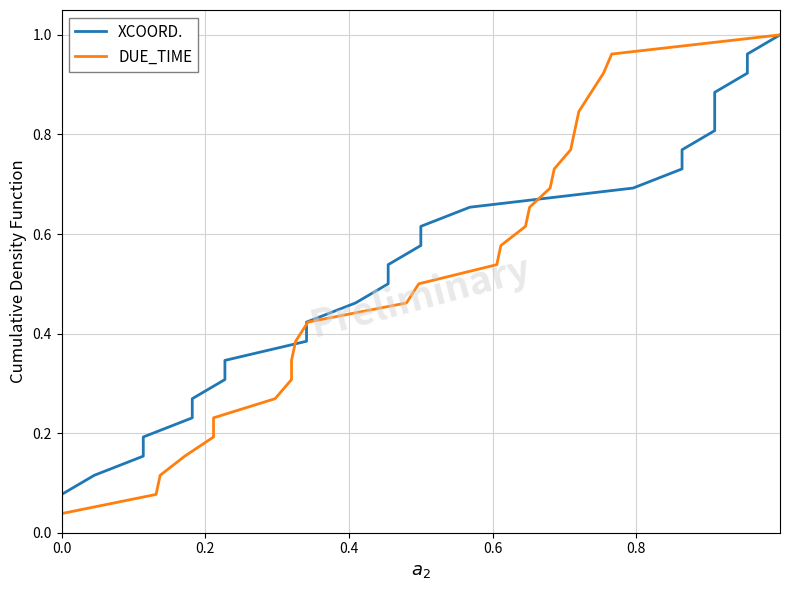

Which series has the largest total across all categories?

XCOORD.